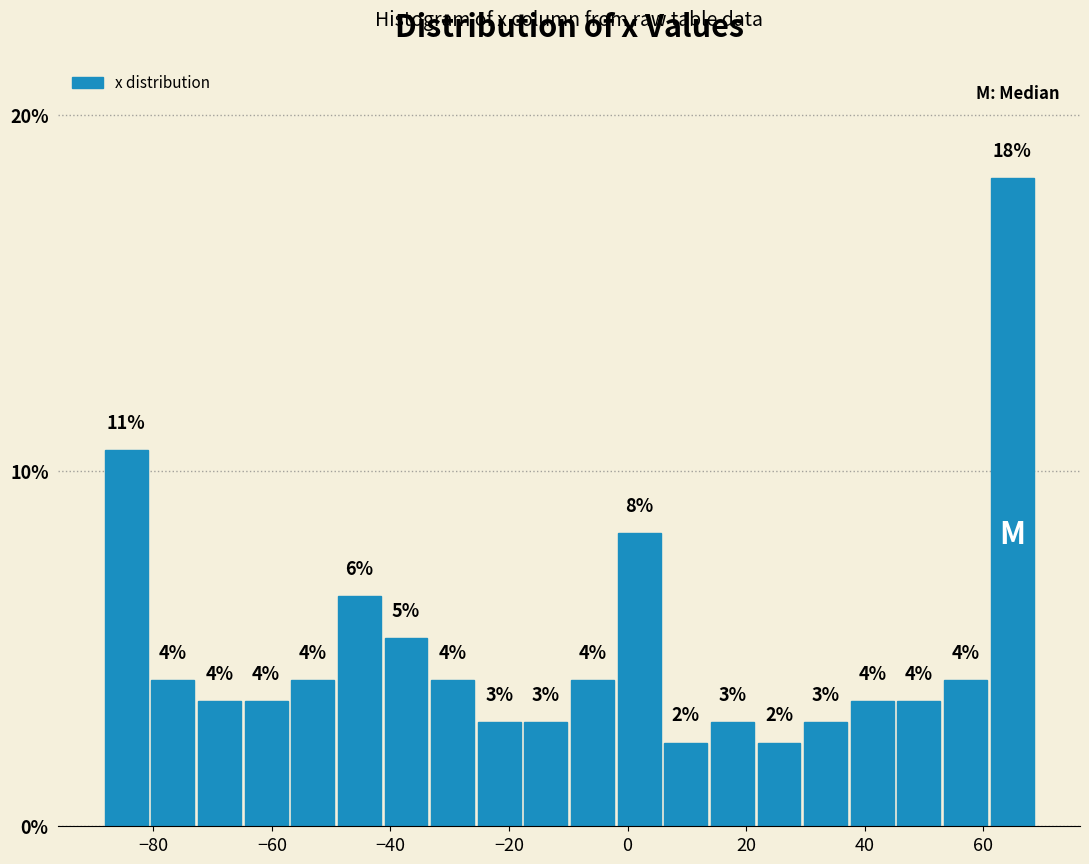

Around what value on the x-axis is the tallest bar? Give the approximate position of its centre, as read against the axis.

64